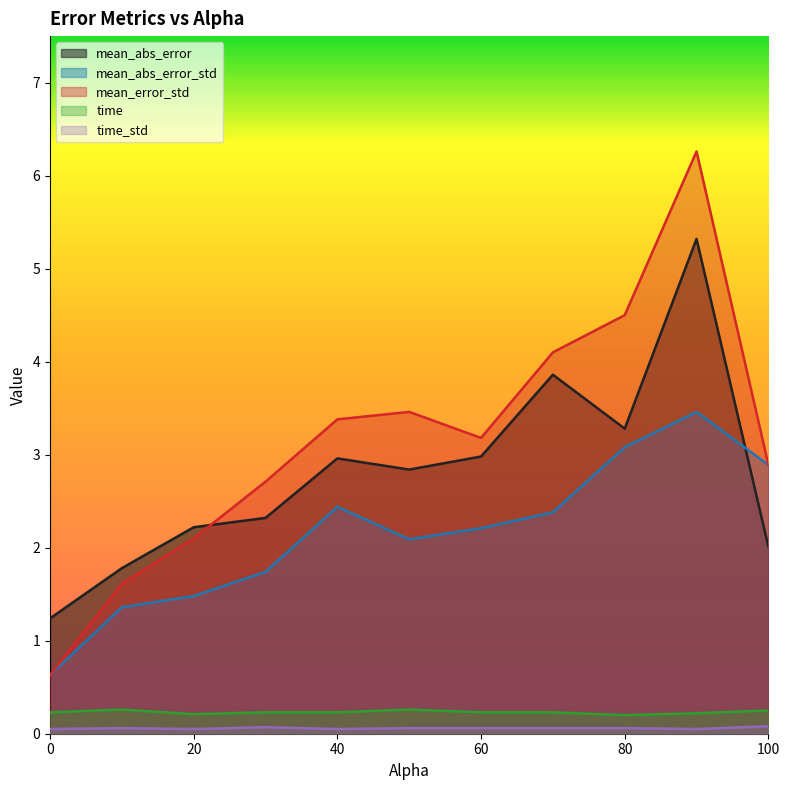

At which category does the chart reach its peak across all series?

90.0